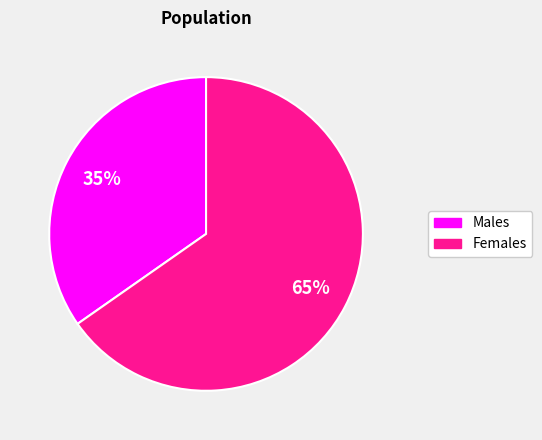

Does any single category account for the majority?

Yes